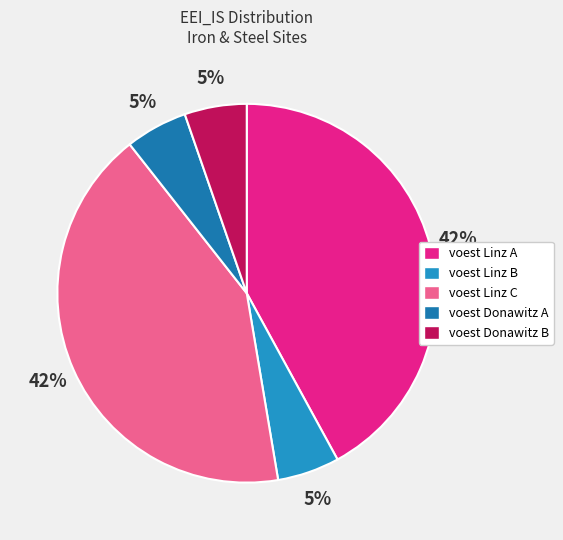

Does voest Linz B account for over 50% of the chart?

No